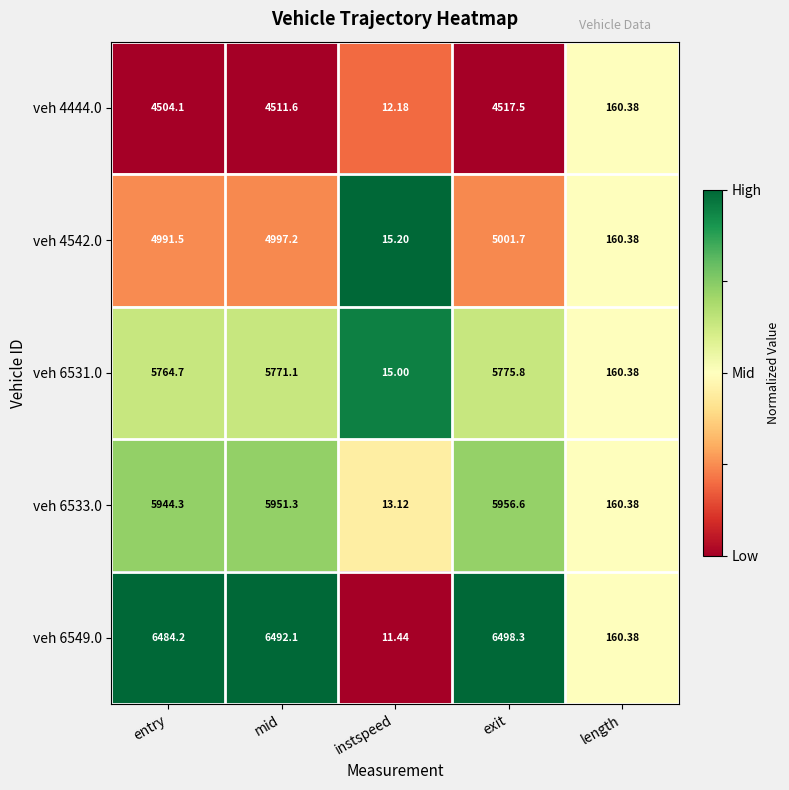

At which label is veh 6531.0 closest to 2895?

length